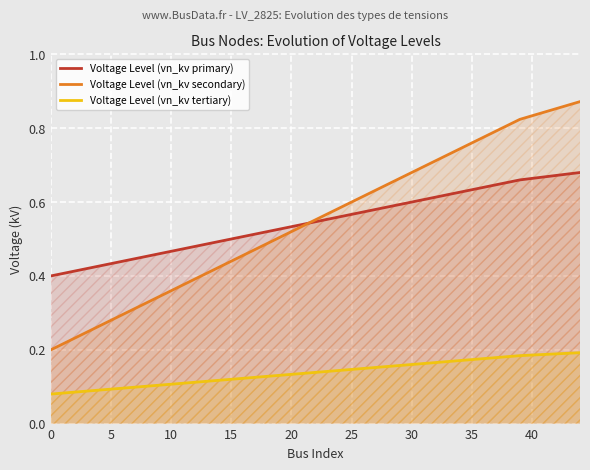

List the series in order of their peak value, highest first.

Voltage Level (vn_kv secondary), Voltage Level (vn_kv primary), Voltage Level (vn_kv tertiary)